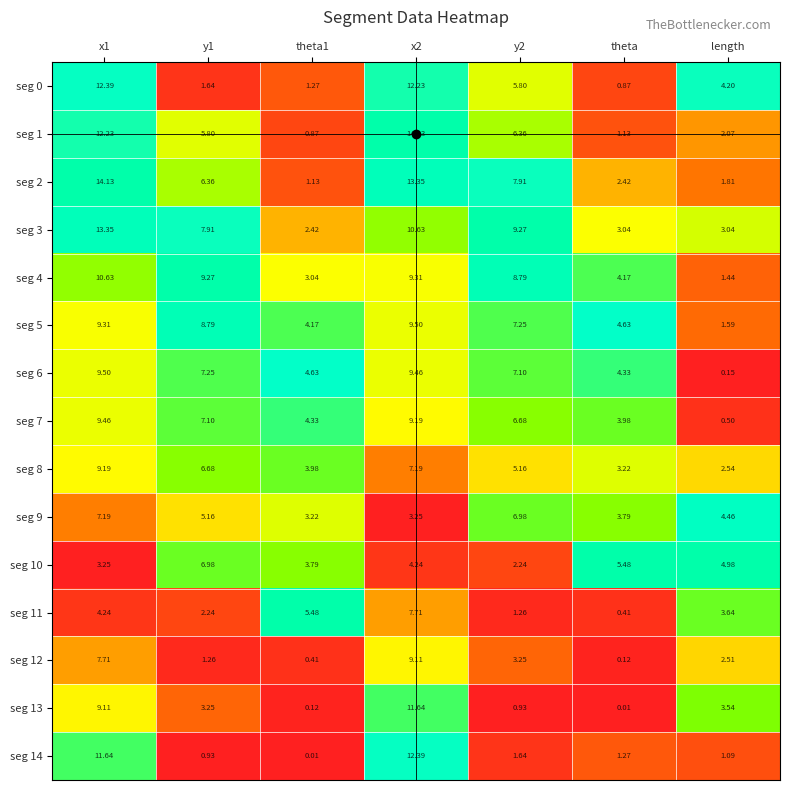

What is the maximum value shown in the chart?

14.1